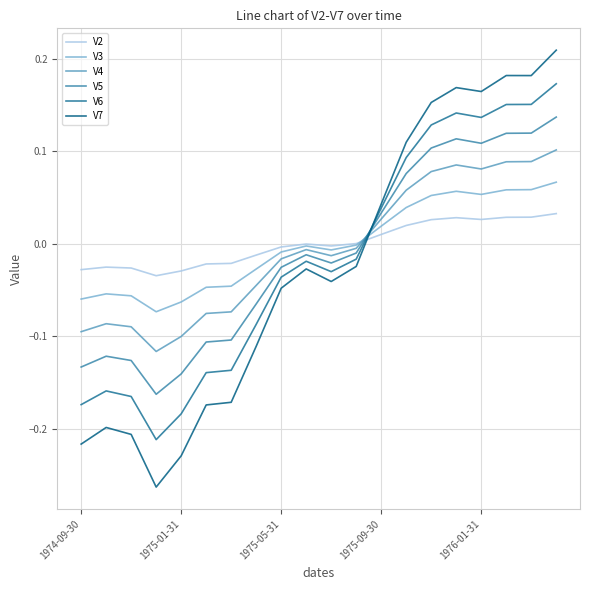

How many lines are shown in the chart?

6